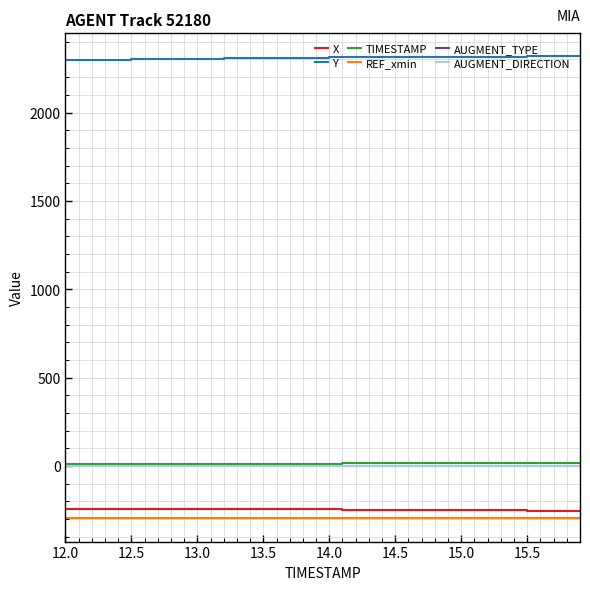

Which series has the largest total across all categories?

Y